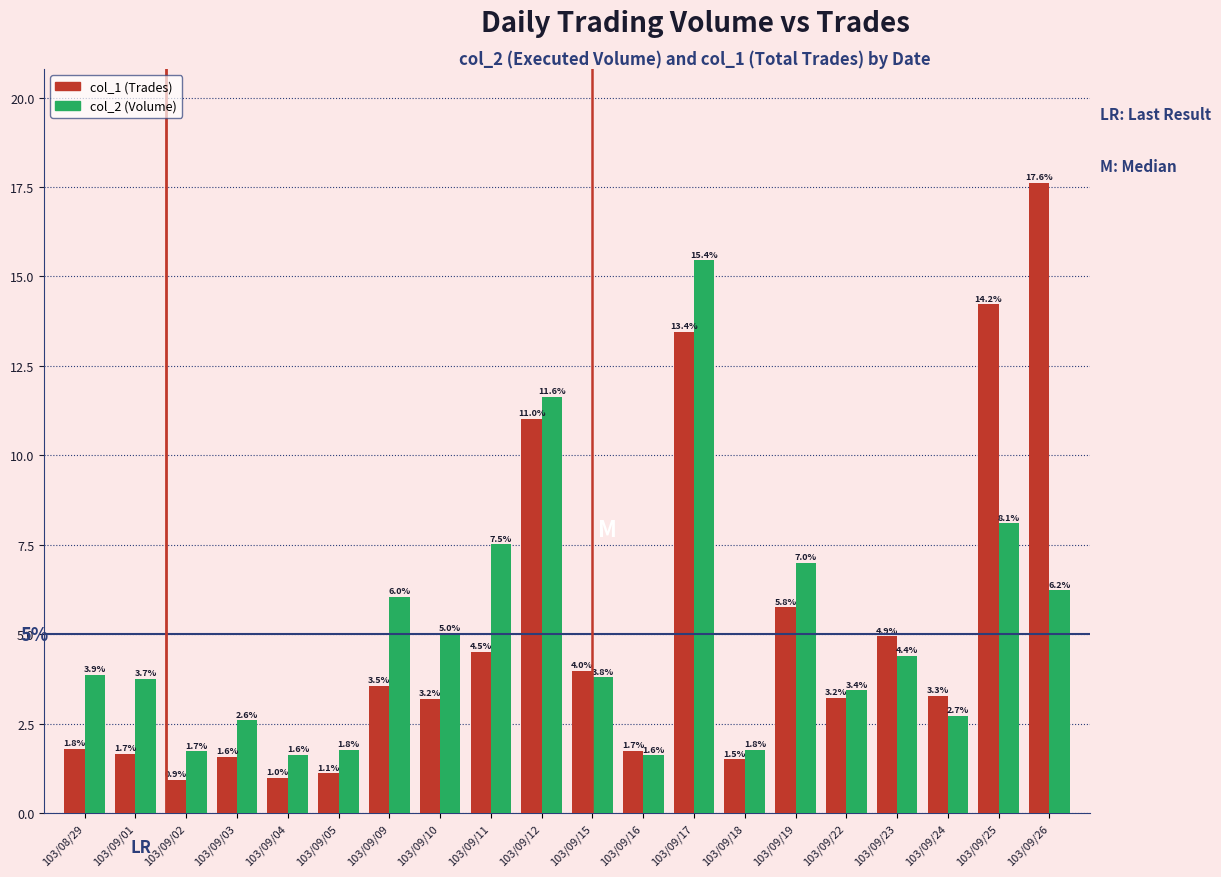

What is the total value across all series at 103/09/15?

7.8